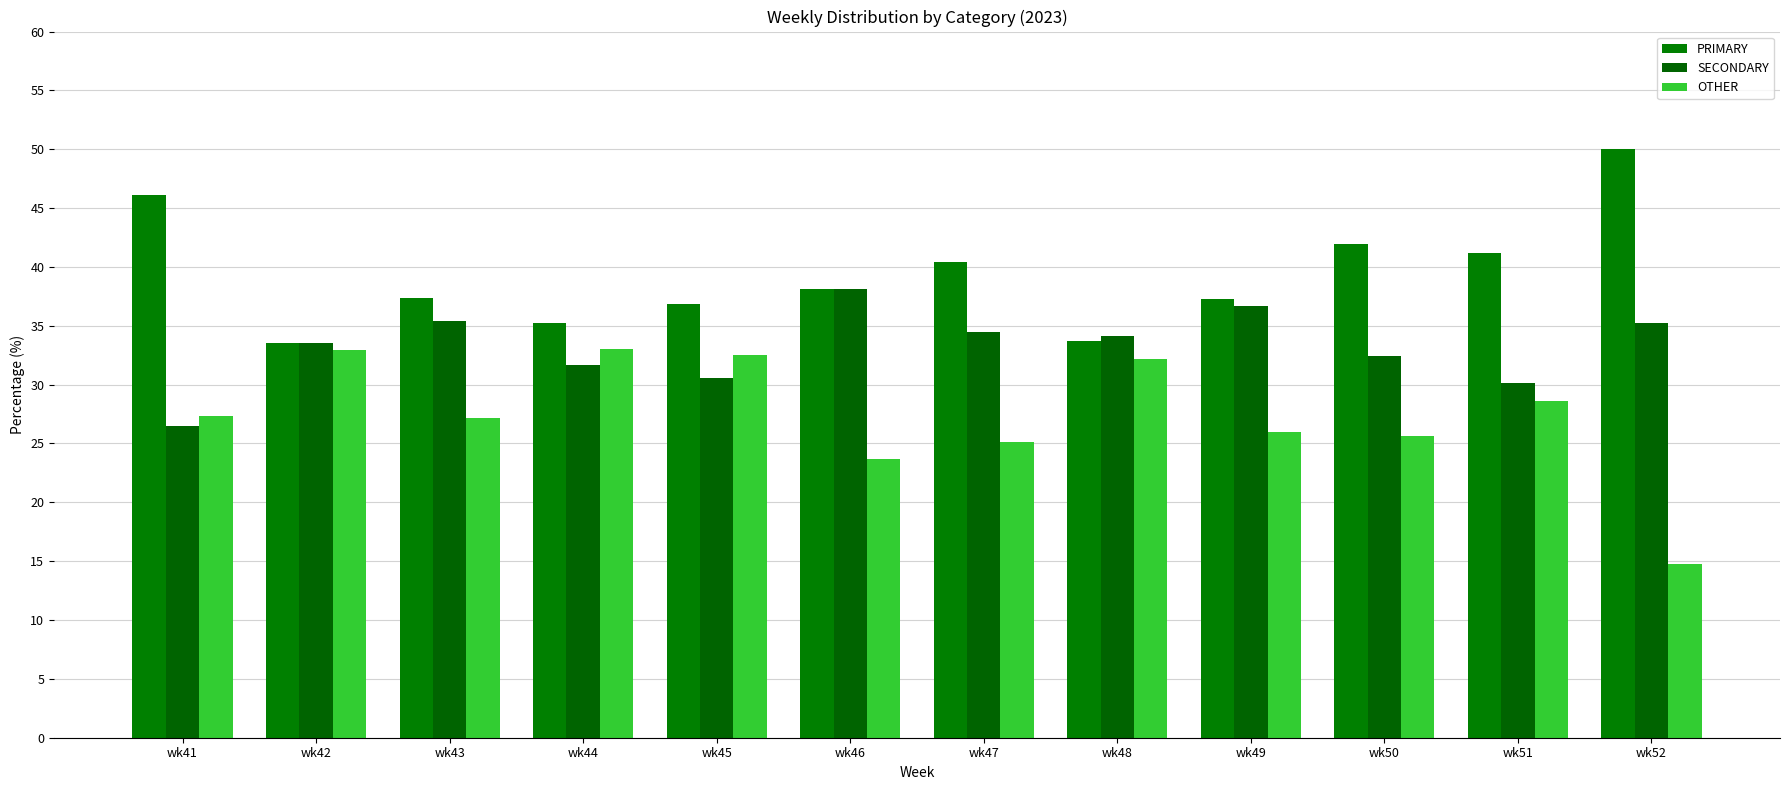

Rank the series at wk50 from lowest to highest value.

OTHER, SECONDARY, PRIMARY